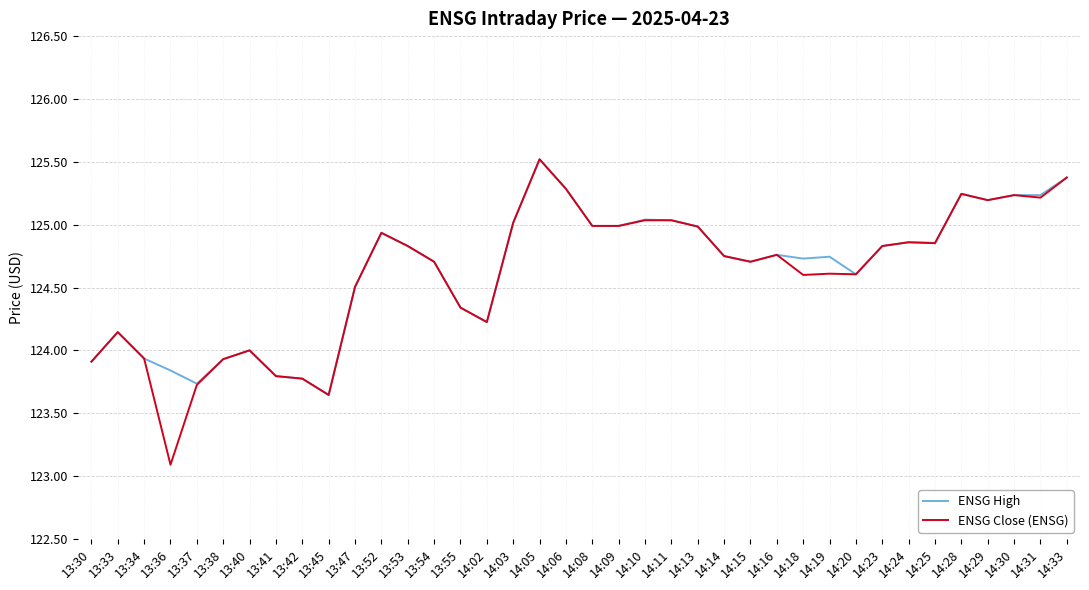

At which label does ENSG High first exceed 124?

13:33